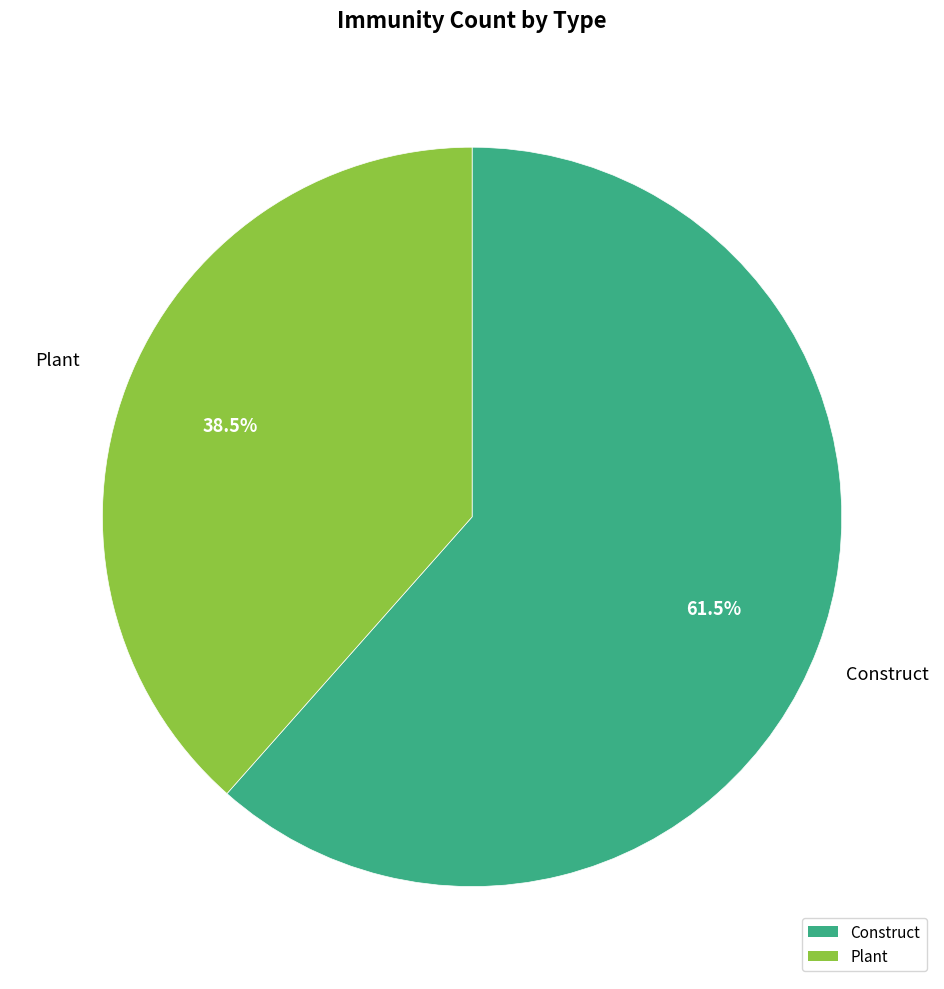

What percentage do Plant and Construct together represent?

100.0%